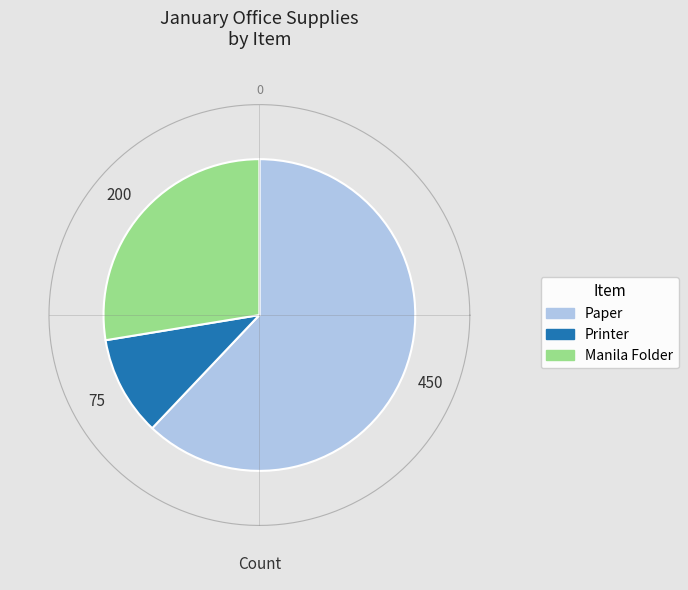

Rank the categories by value from highest to lowest.

Paper, Manila Folder, Printer